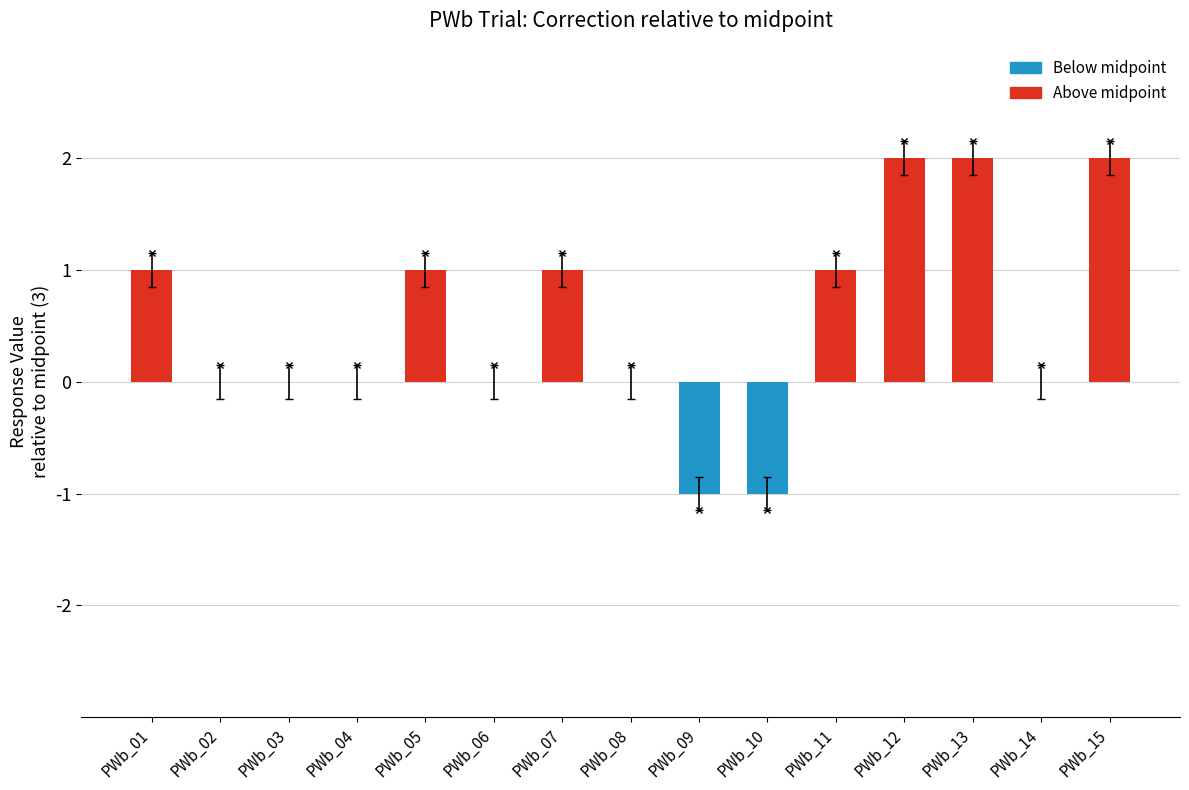

The value at PWb_07 is 2. True or false?

False